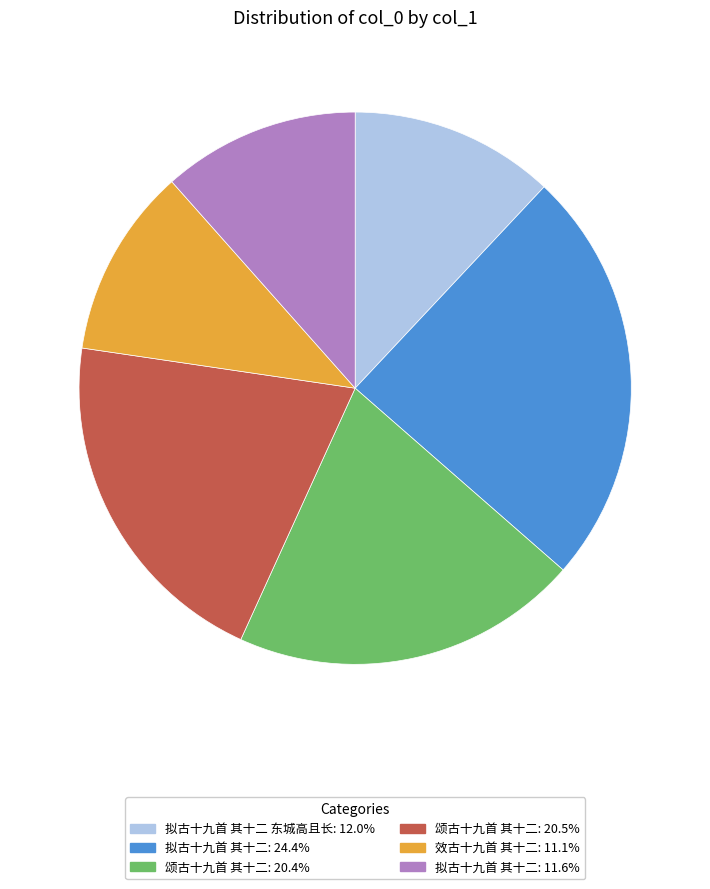

Is there any slice that represents more than half of the pie?

No